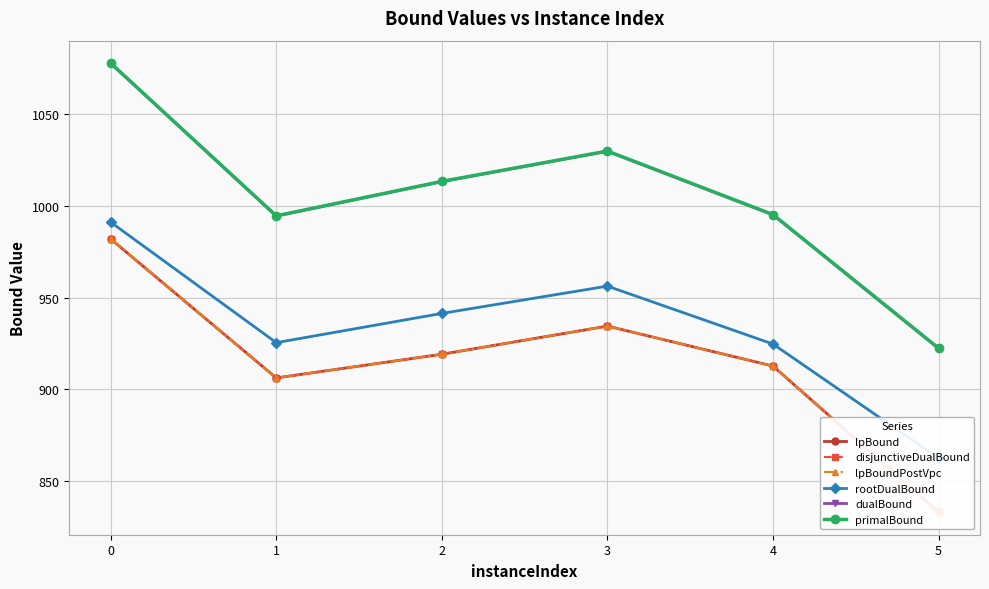

True or false: dualBound has a value of 1013.1 at 2.

True